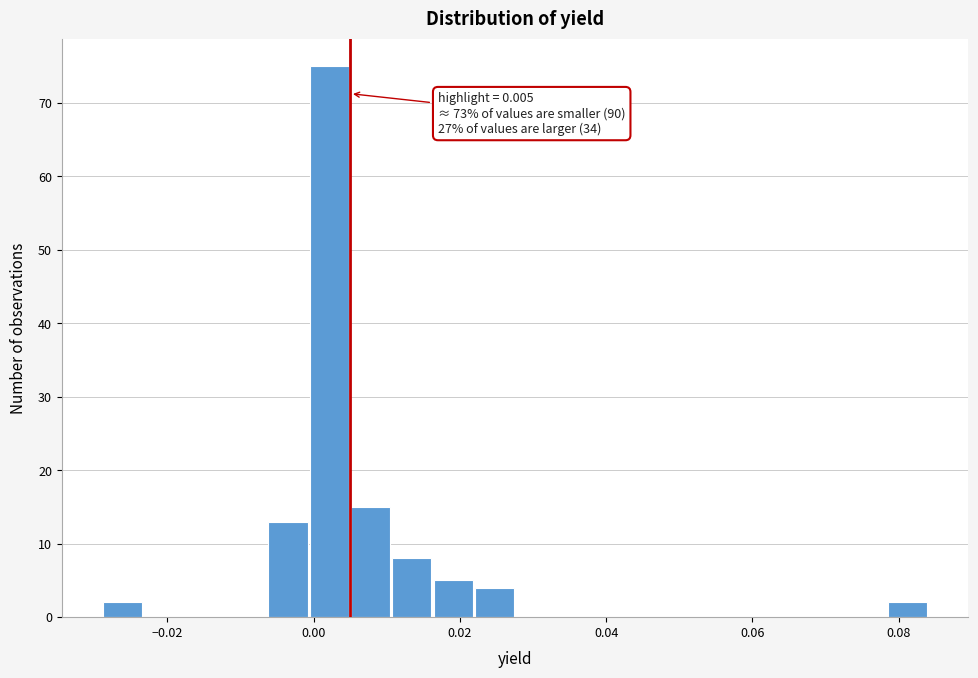

Around what value on the x-axis is the tallest bar? Give the approximate position of its centre, as read against the axis.

0.002